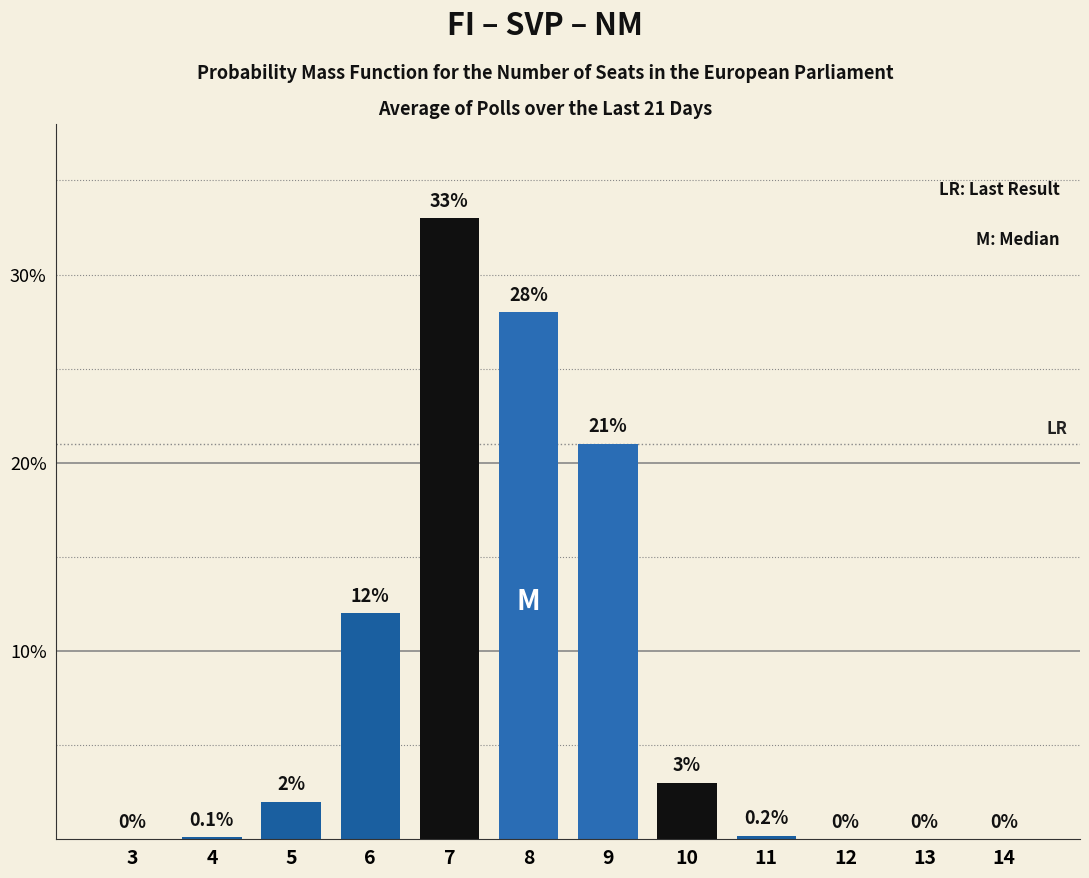

Are the bars horizontal?

No